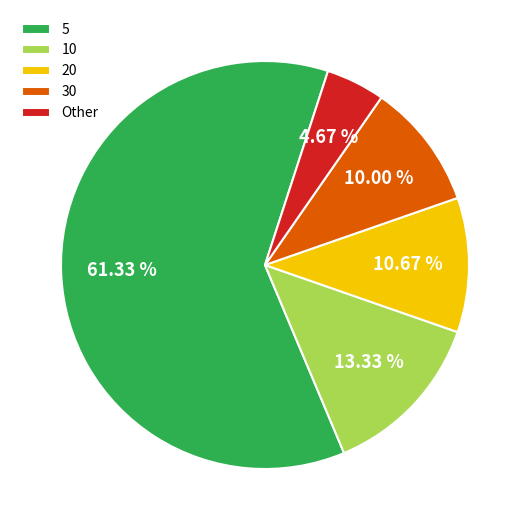

Count the number of slices in the pie.

5